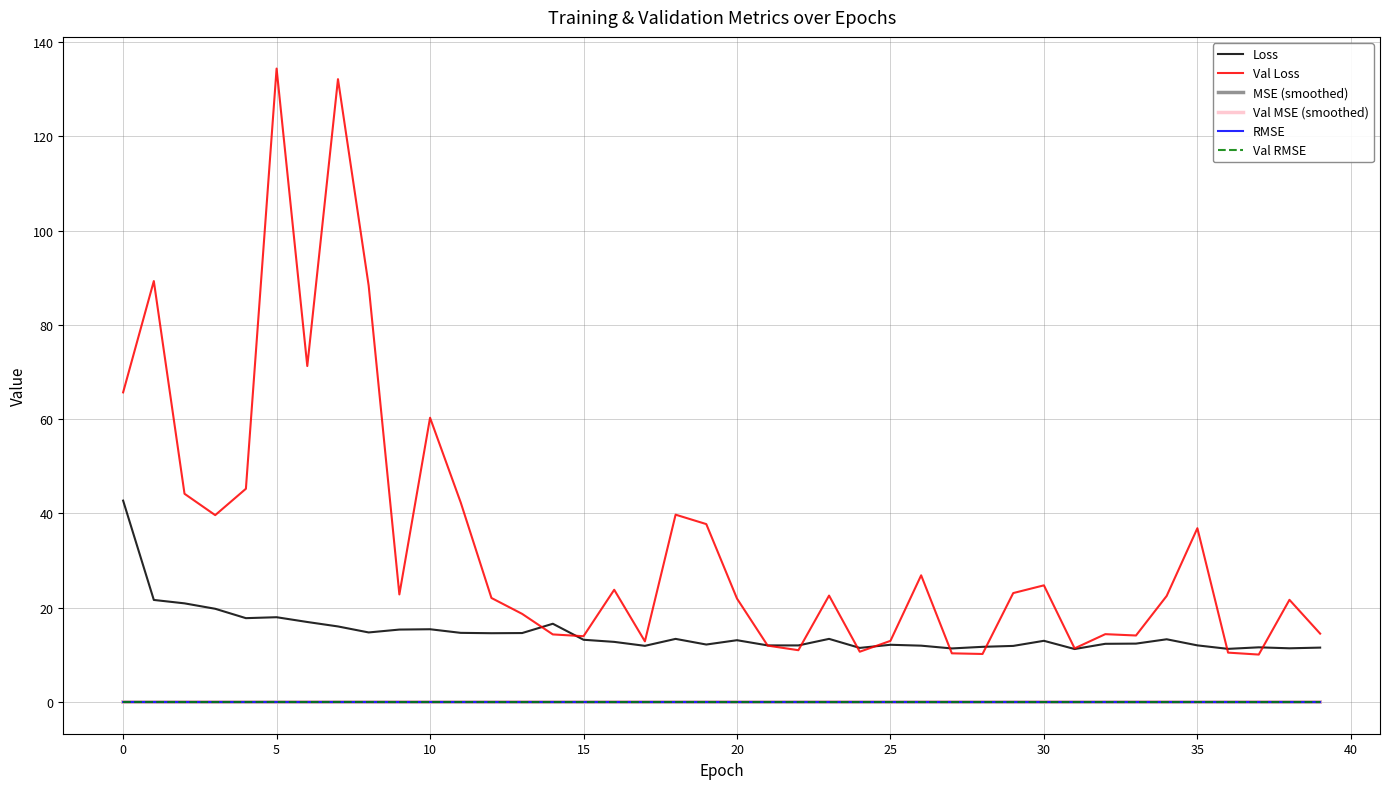

Does the chart have visible grid lines?

Yes